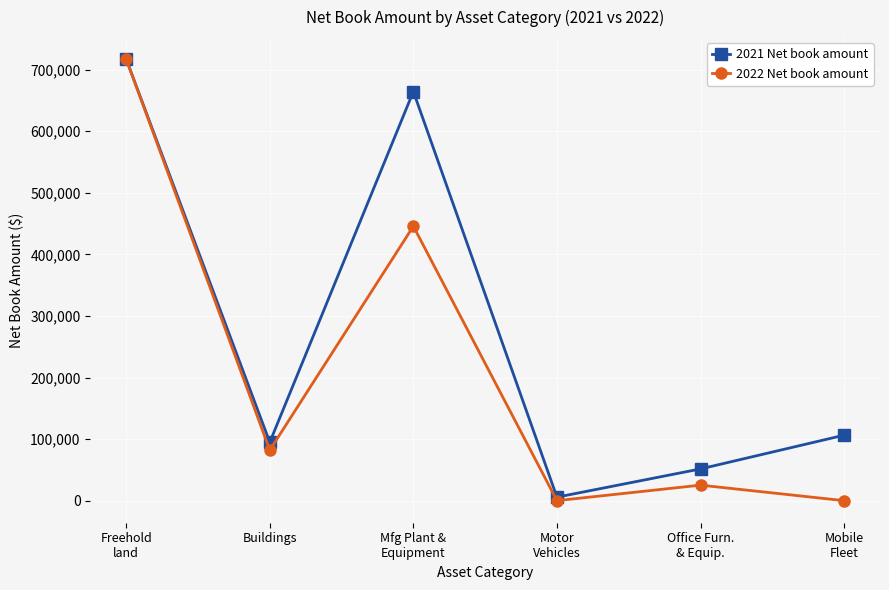

List the series in order of their overall mean, lowest first.

2022 Net book amount, 2021 Net book amount